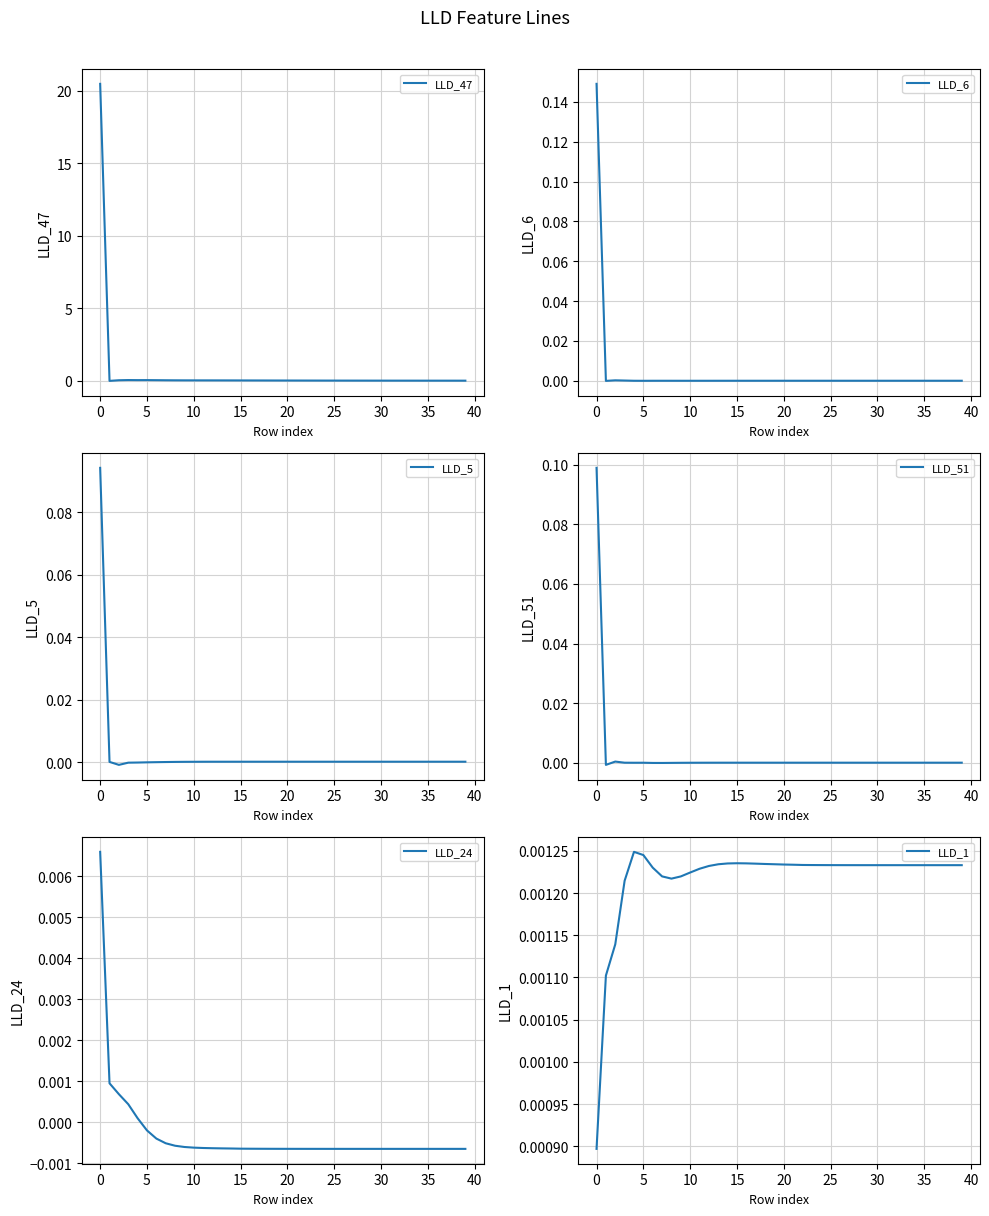

How many interior local valleys does the LLD_24 series have?

1